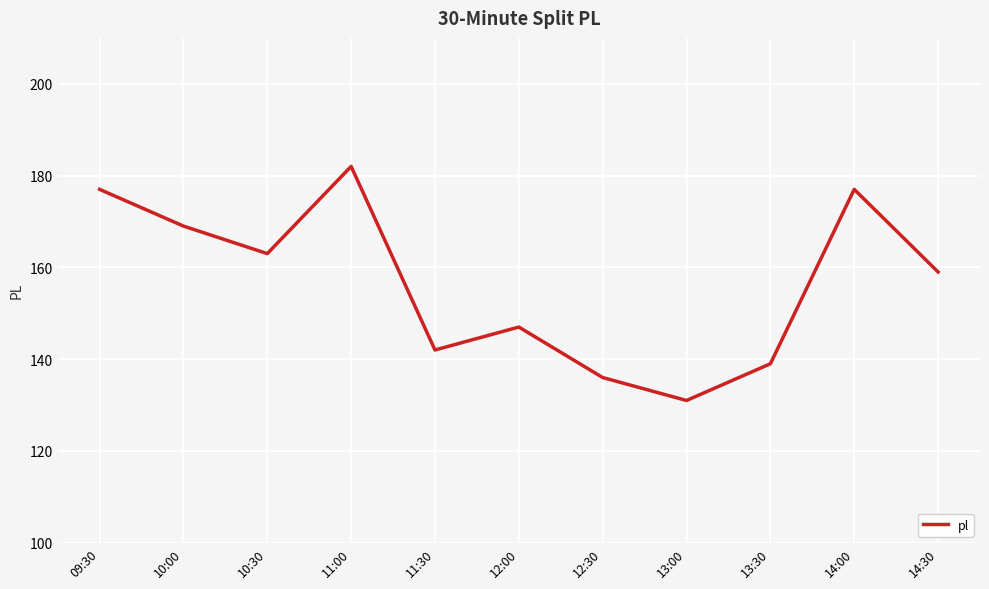

Is it true that the value at 14:00 is 283?

False